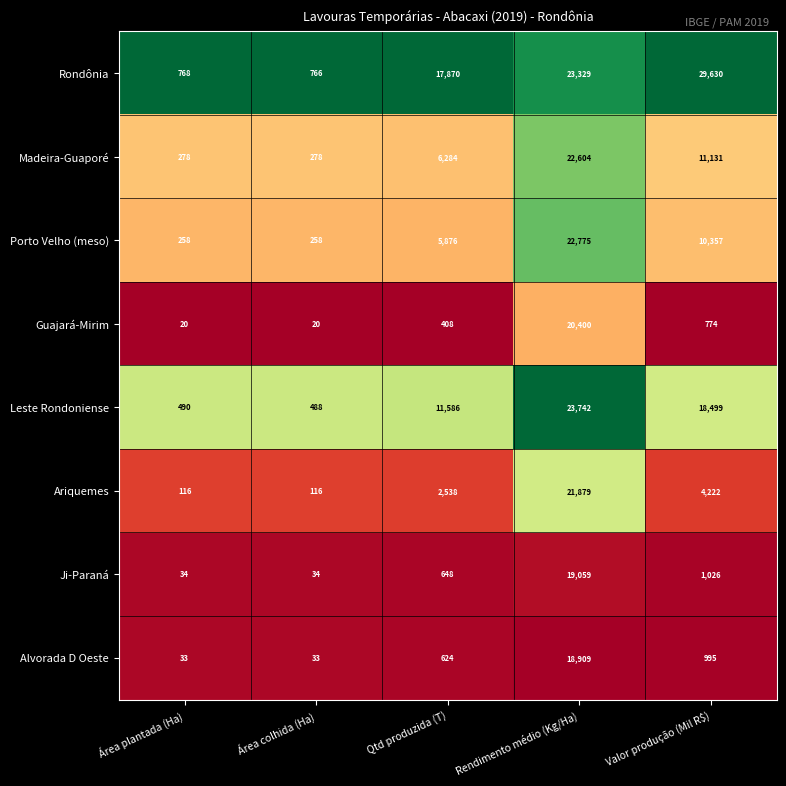

How many distinct data groups are displayed?

8